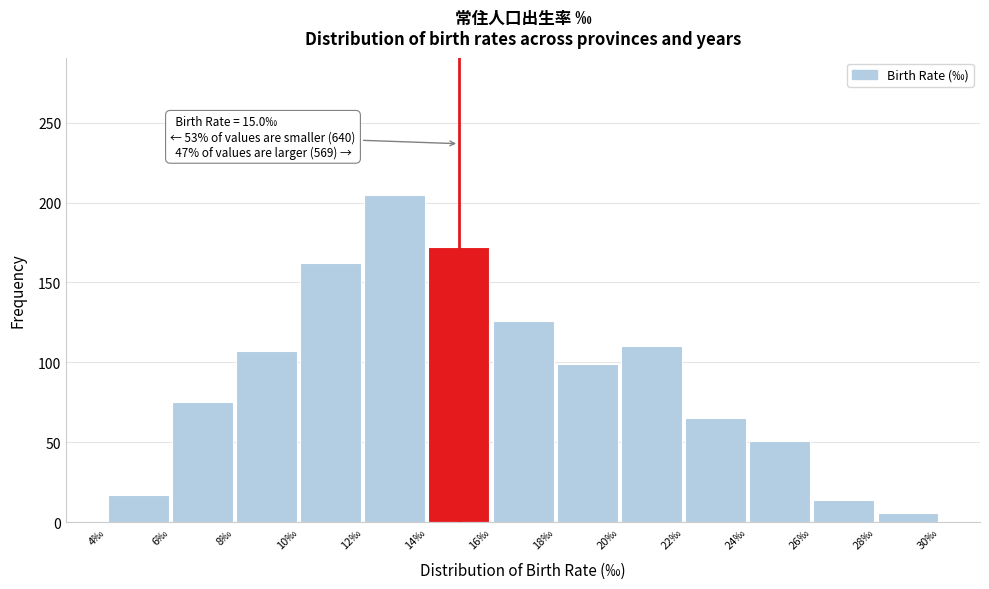

Over which range of the x-axis is the bar tallest?

12 to 14